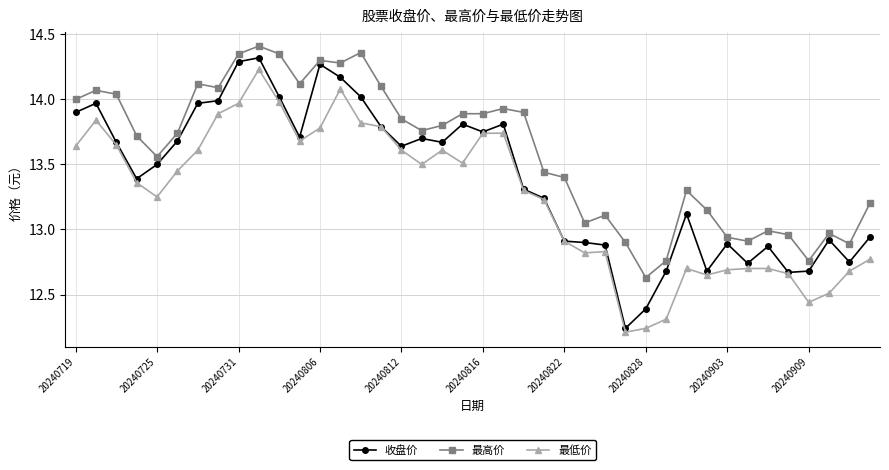

List the series in order of their overall mean, highest first.

最高价, 收盘价, 最低价